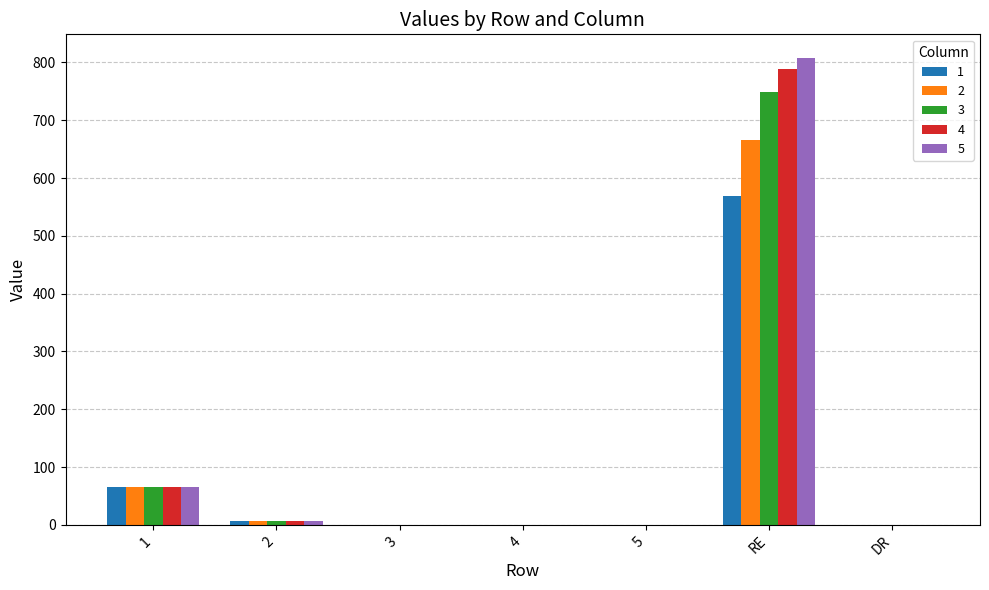

How many distinct data groups are displayed?

5